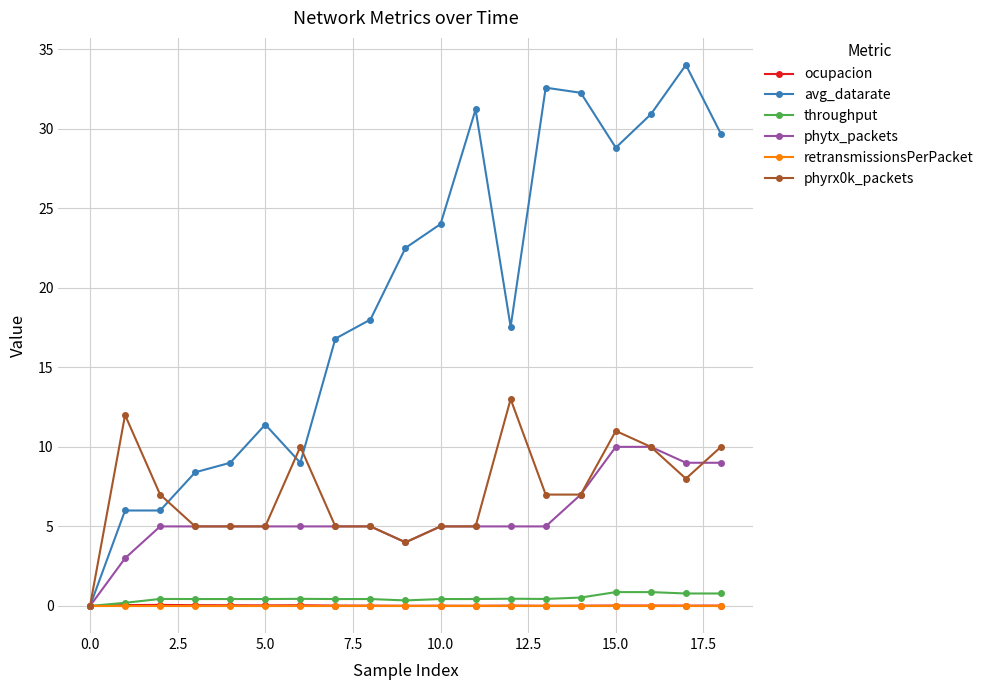

Which series has the largest total across all categories?

avg_datarate